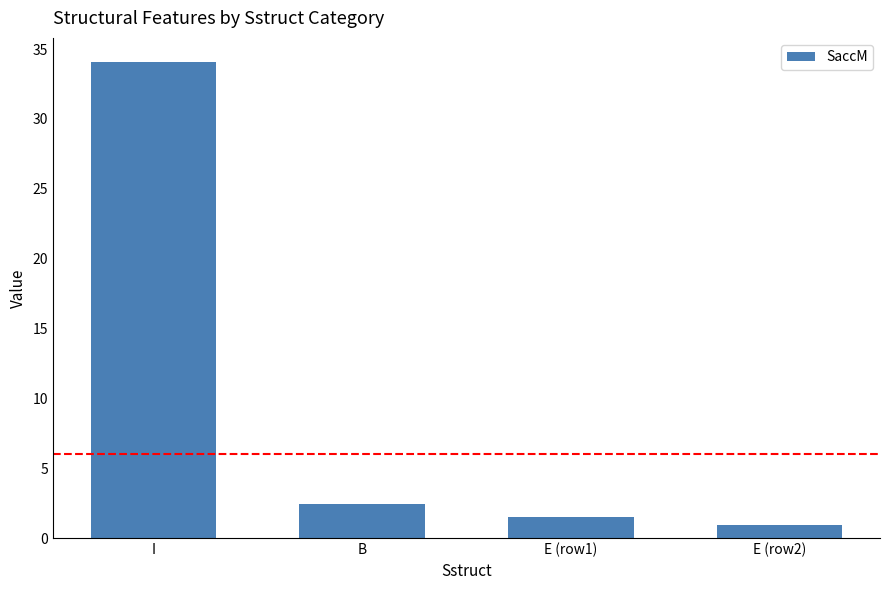

How many data points are less than 2?

2